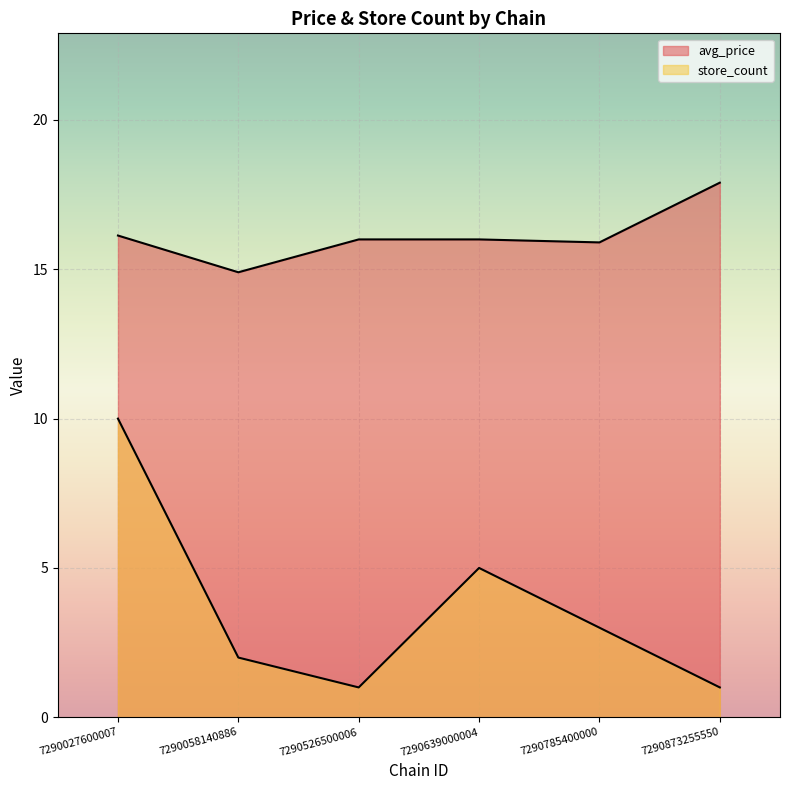

True or false: avg_price has more than 2 interior local peaks.

False